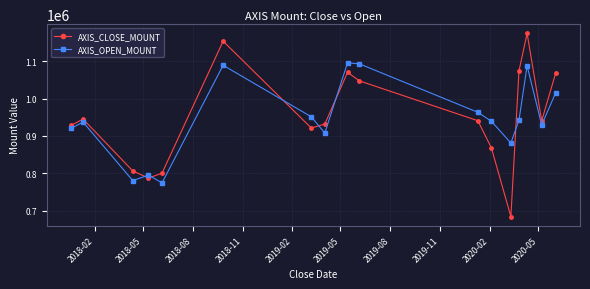

What is the highest value of the AXIS_OPEN_MOUNT series?

1095600